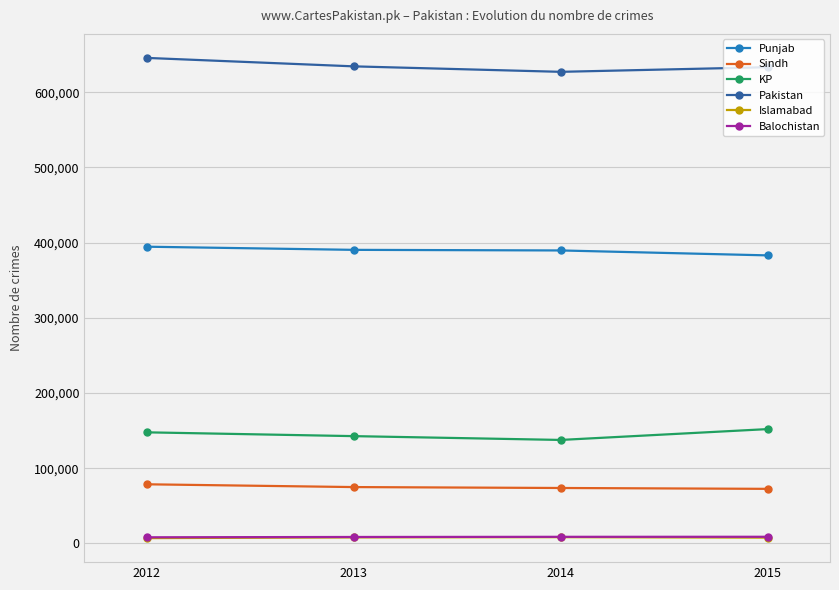

The Sindh series shows 27311 at 2013. True or false?

False